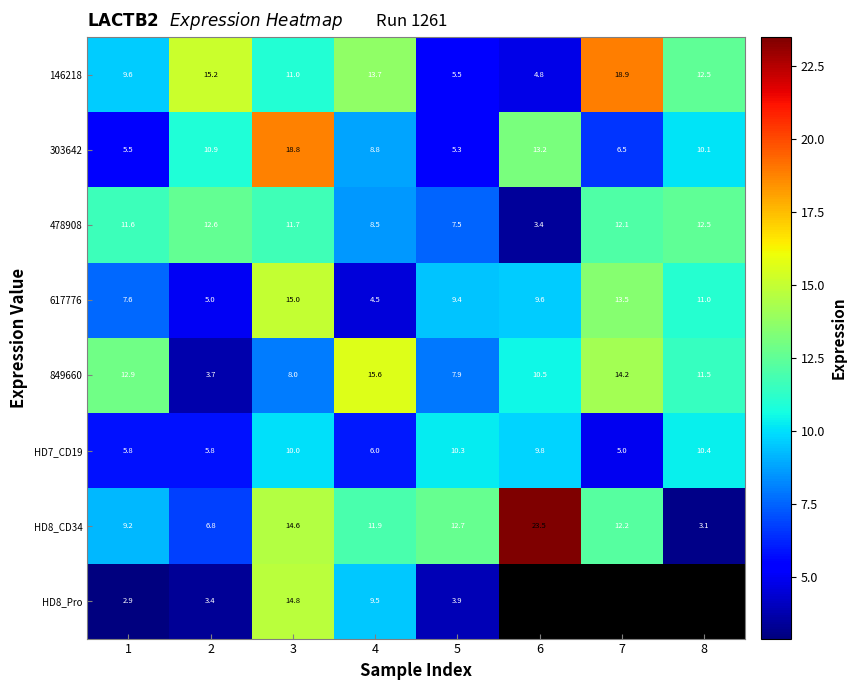

What is the lowest value of the HD7_CD19 series?

5.0